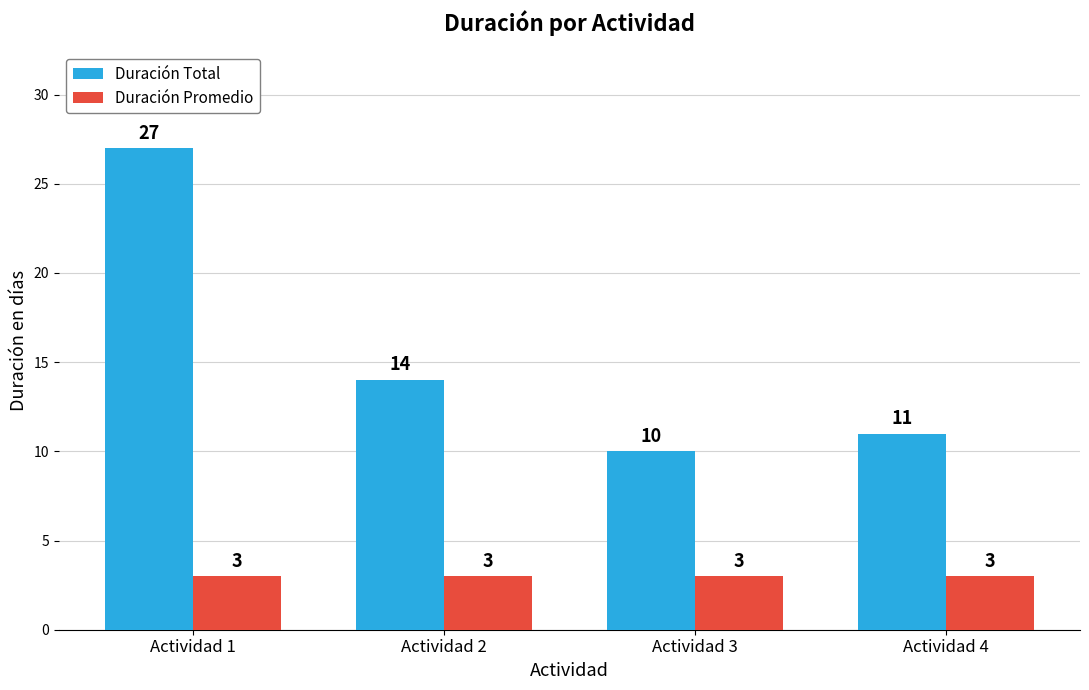

Rank the series by their maximum value, from highest to lowest.

Duración Total, Duración Promedio